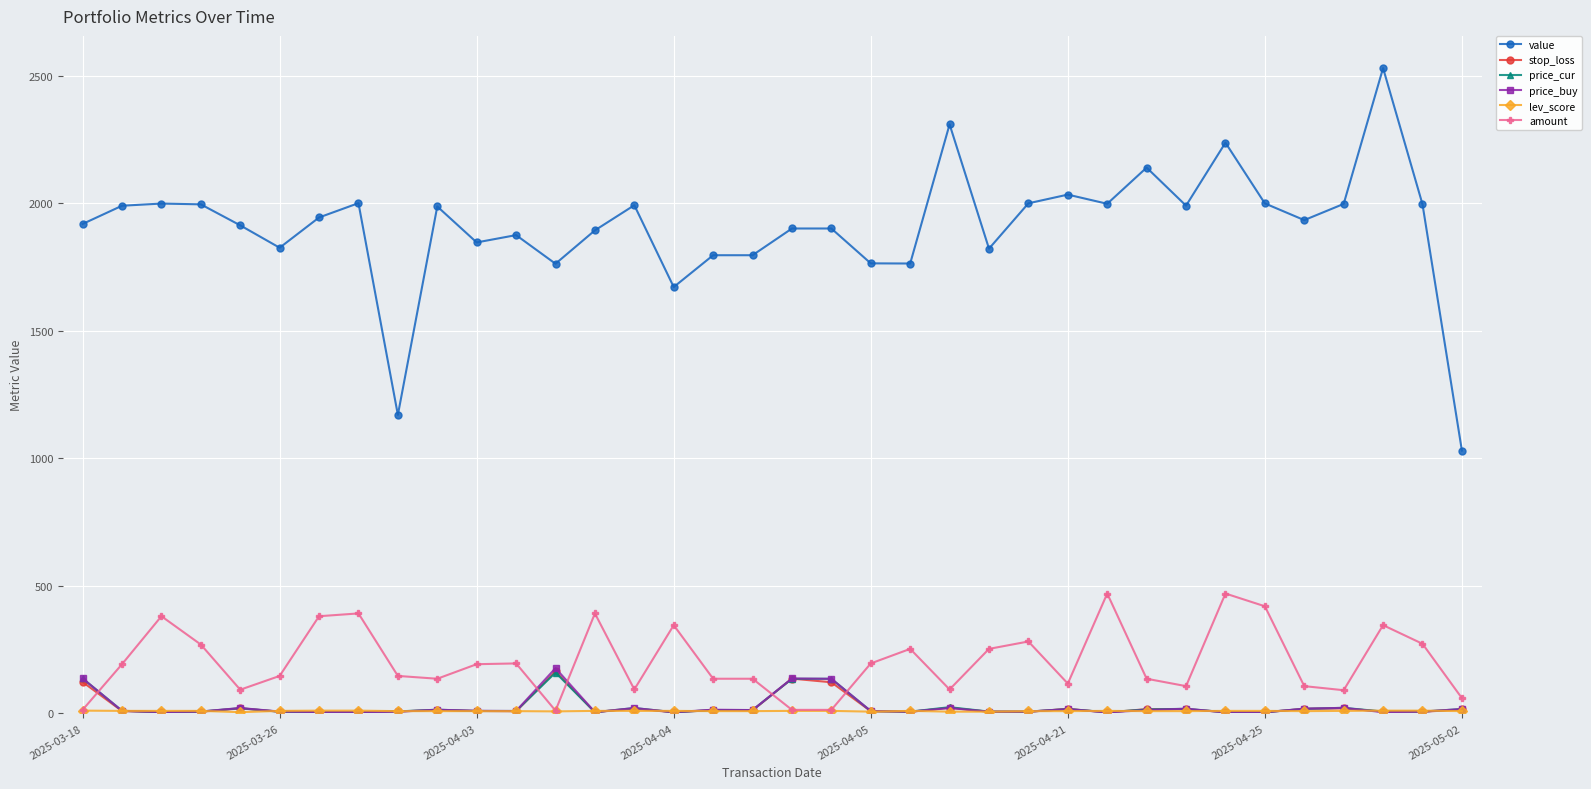

How many lines are shown in the chart?

6